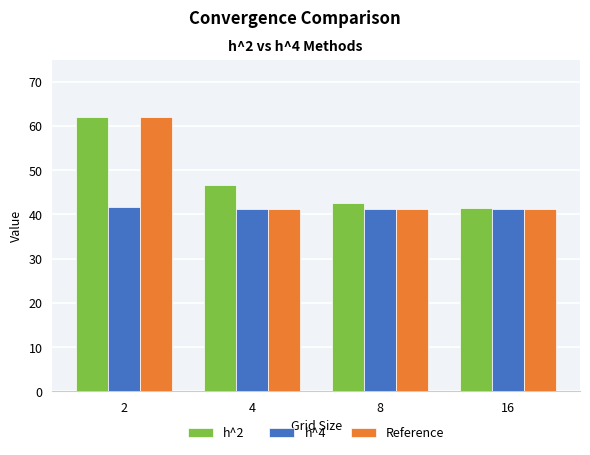

How many values in the h^2 series are below 46?

2